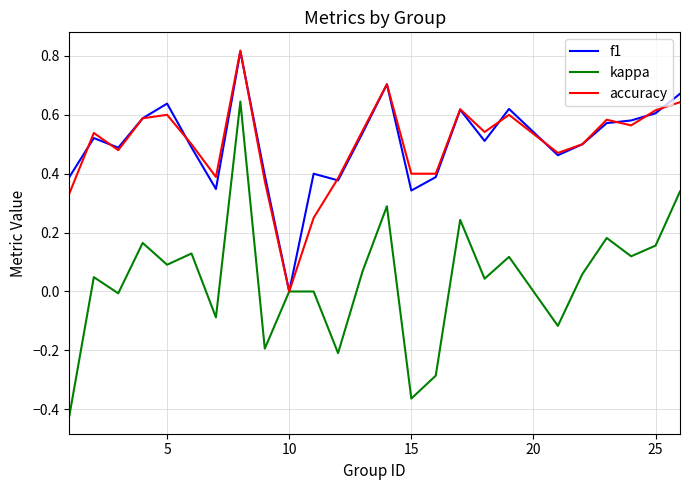

Which series has the widest spread of values?

kappa